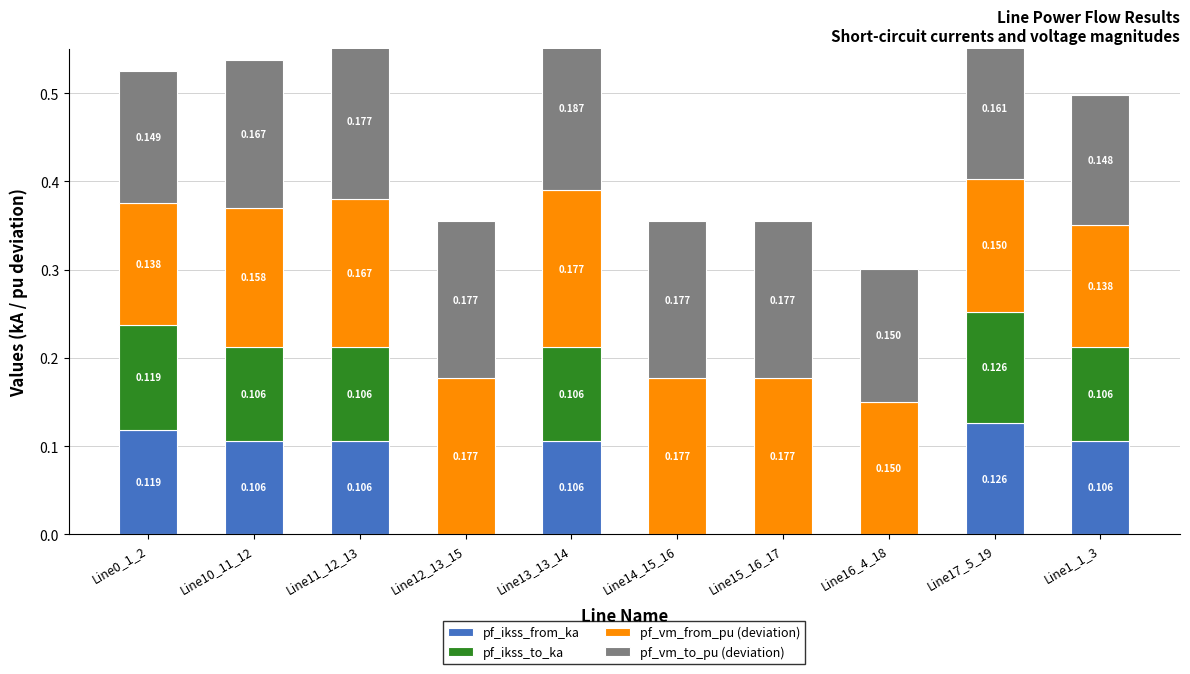

What is the sum of the pf_vm_from_pu (deviation) values at Line10_11_12 and Line11_12_13?

0.3